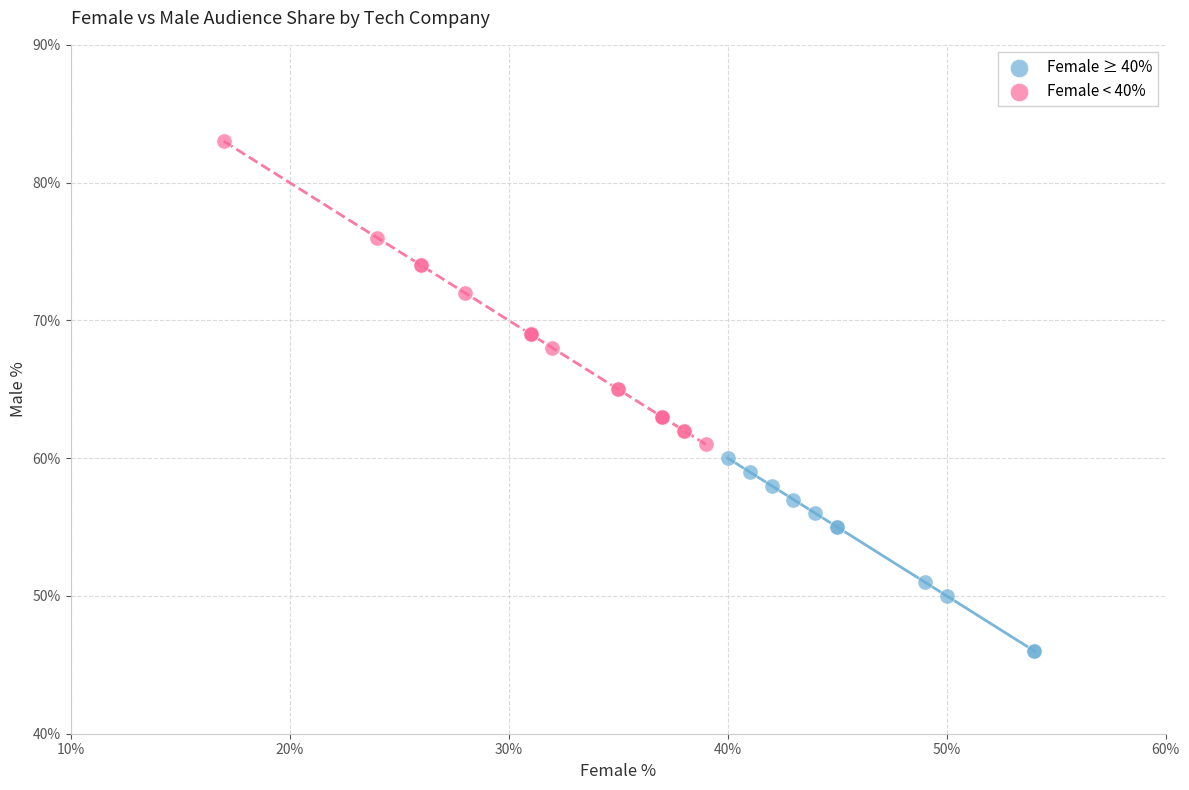

Which series contains the lowest Y value?

Female ≥ 40%